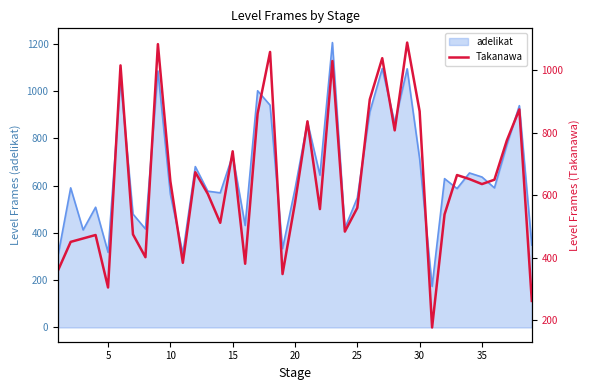

Does the chart display data point markers on the line(s)?

No